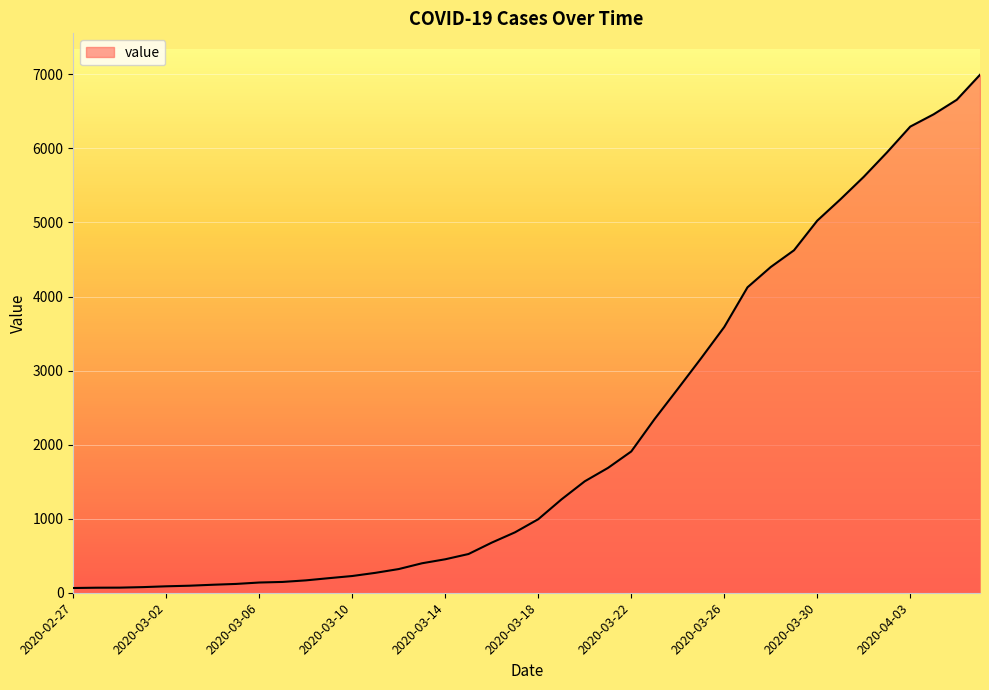

What is the maximum value shown in the chart?

6995